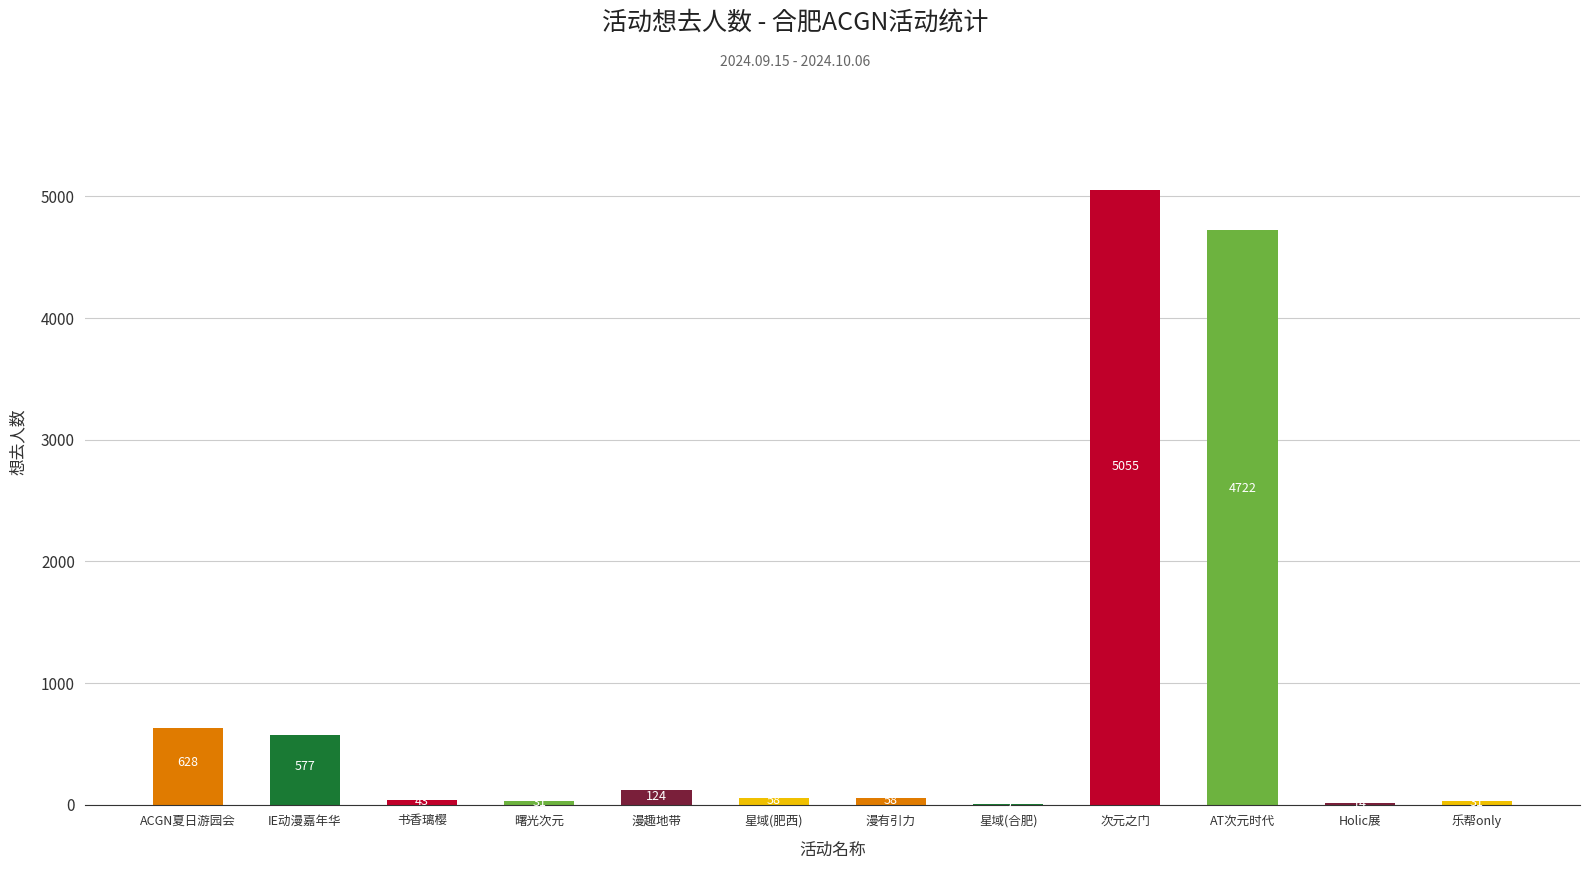

What is the change in value from 星域(合肥) to 次元之门?

+5046